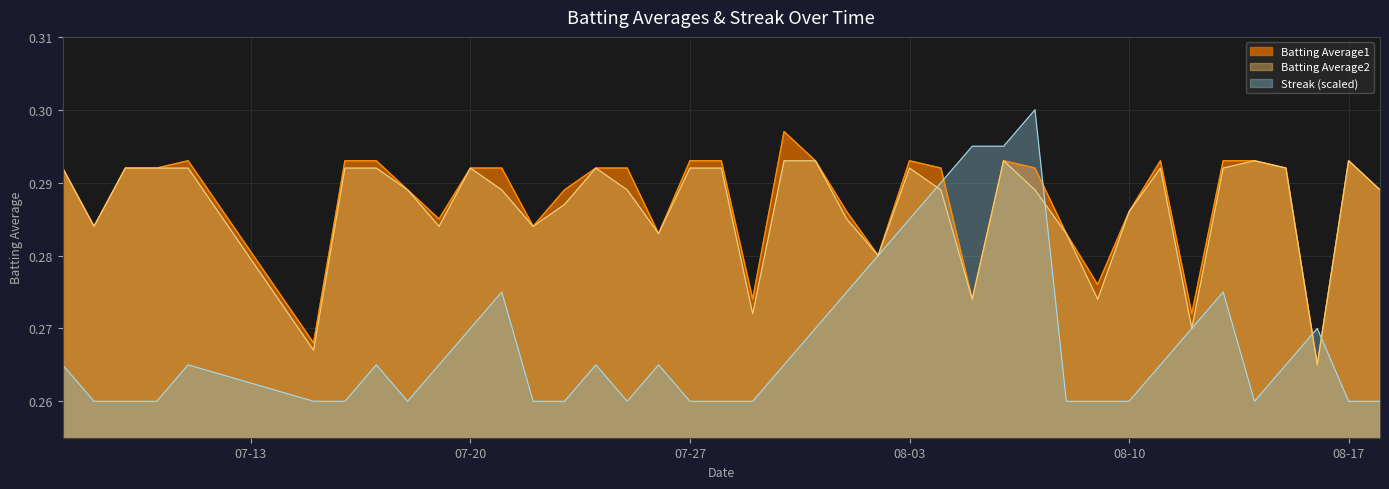

Is it true that Batting Average1 equals 0.1 at 2010-08-07?

False